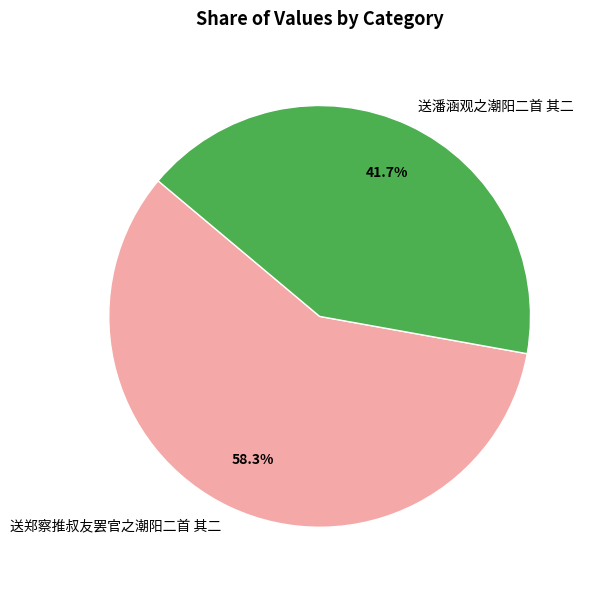

Which slice is the smallest?

送潘涵观之潮阳二首 其二